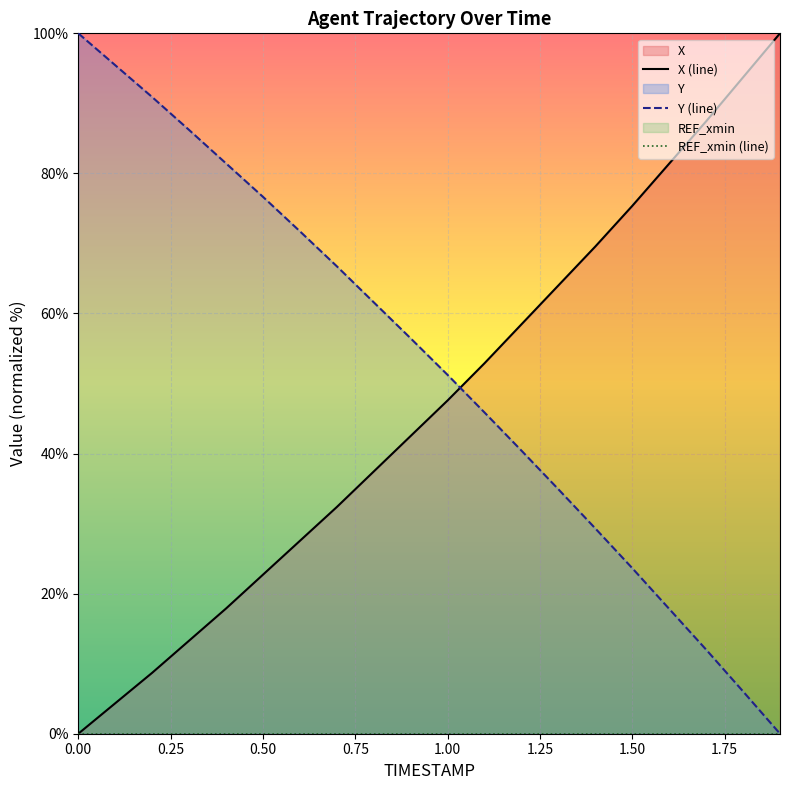

What position from the right is 0.4?

16